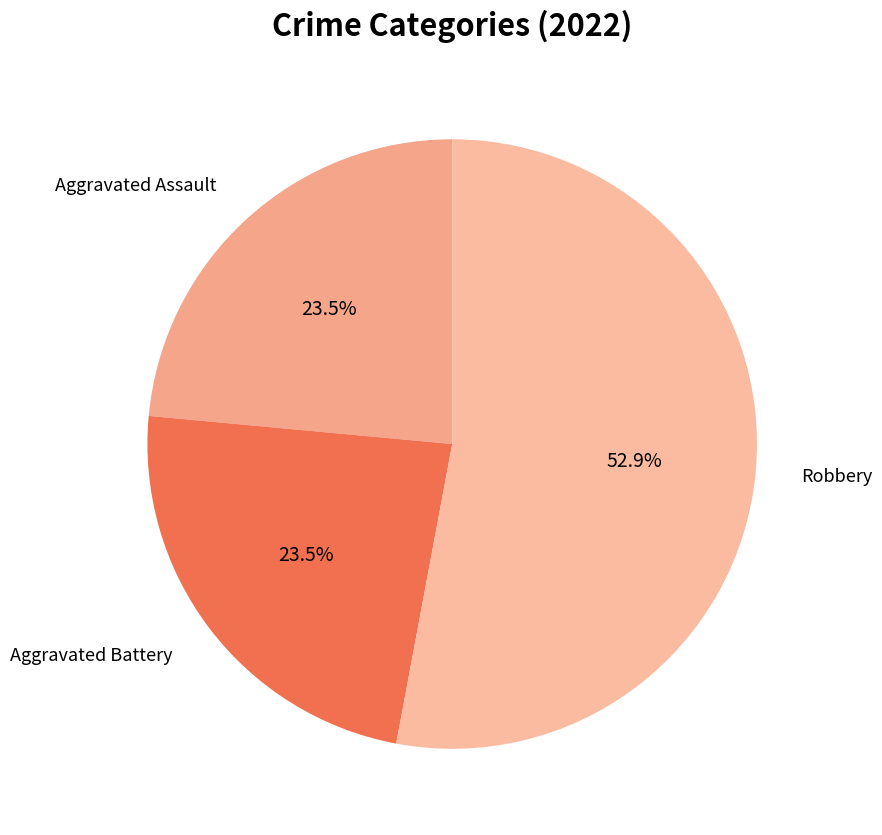

Does any single category account for the majority?

Yes